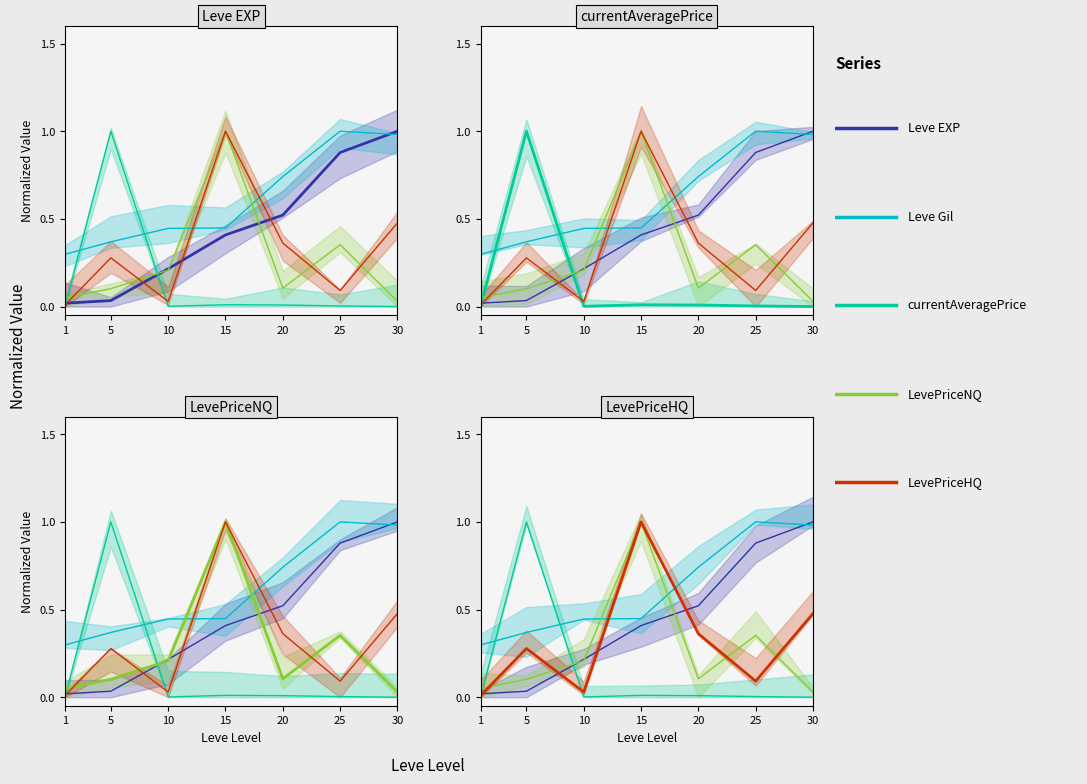

What is the value of the LevePriceNQ point at the 4th from the left?

1.0